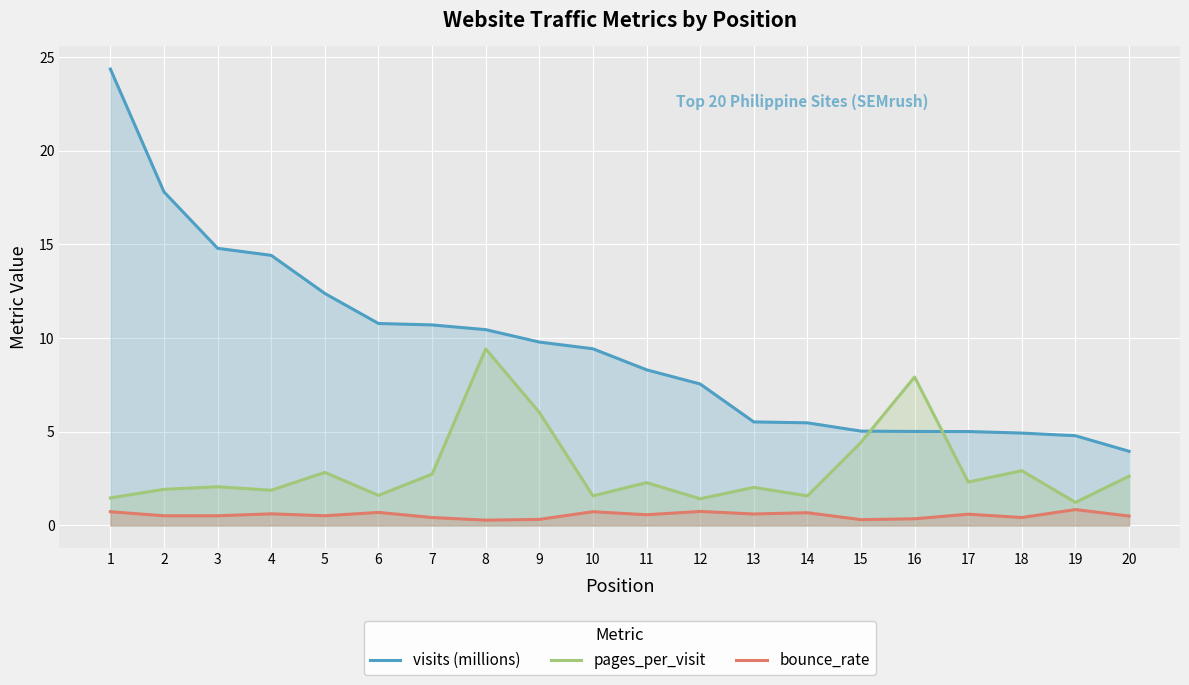

How many interior local peaks does the pages_per_visit series have?

7